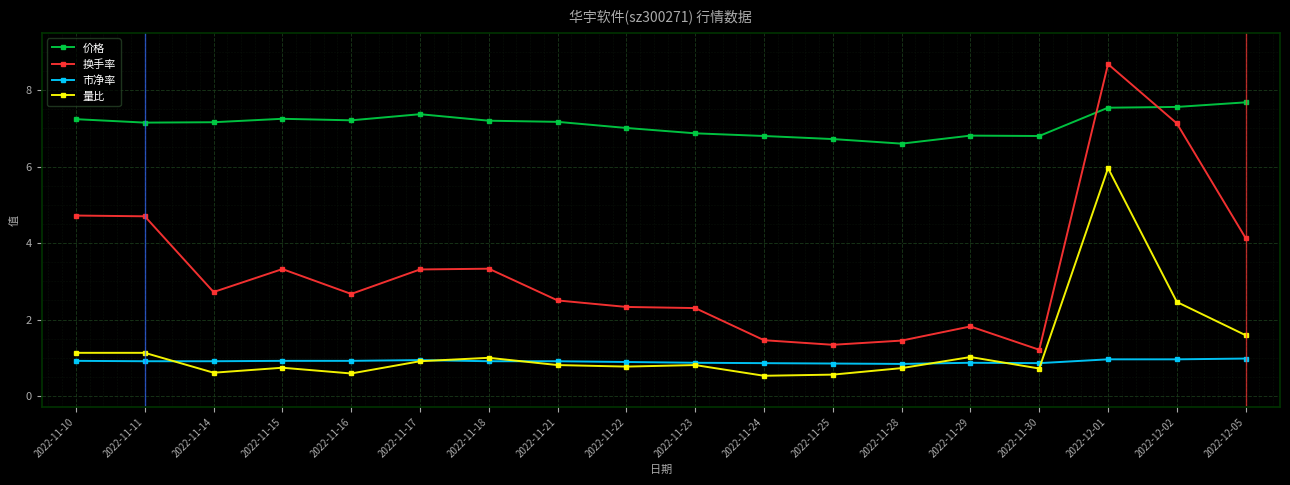

Is the value of 换手率 at 2022-11-10 greater than the value of 市净率 at 2022-12-02?

Yes